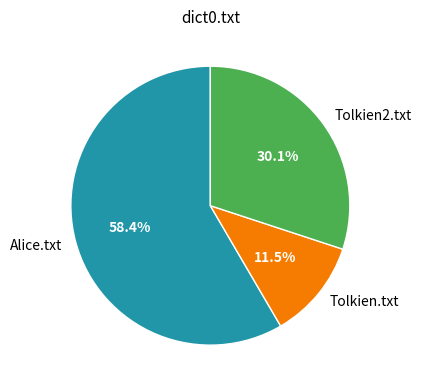

Rank the categories by value from highest to lowest.

Alice.txt, Tolkien2.txt, Tolkien.txt